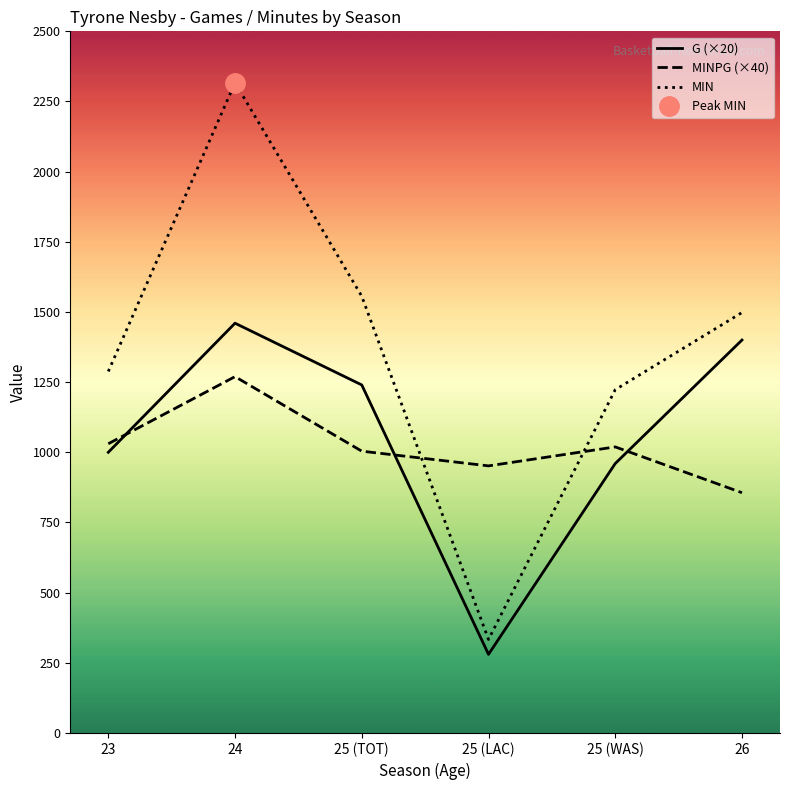

Rank the categories by MINPG (×40) value from highest to lowest.

24, 23, 25 (WAS), 25 (TOT), 25 (LAC), 26